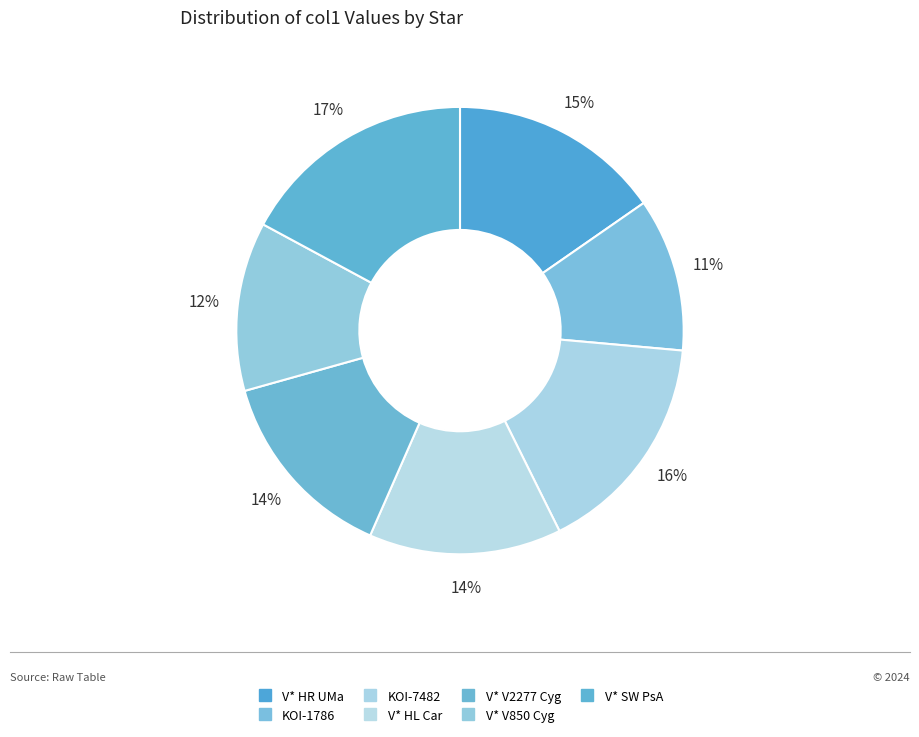

How many slices are in this pie chart?

7